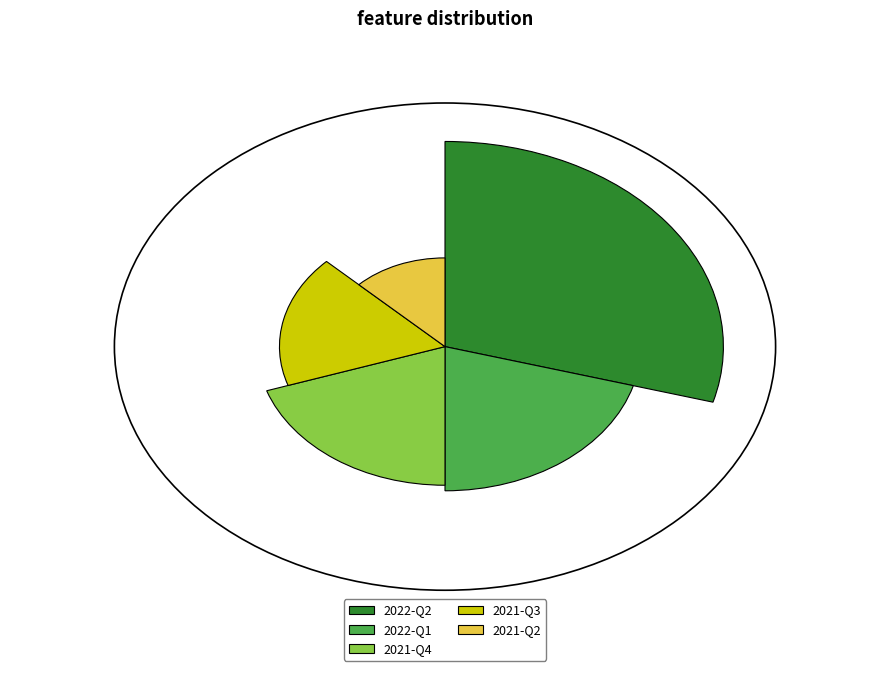

What is the total percentage of 2021-Q2 and 2022-Q1?

33.3%